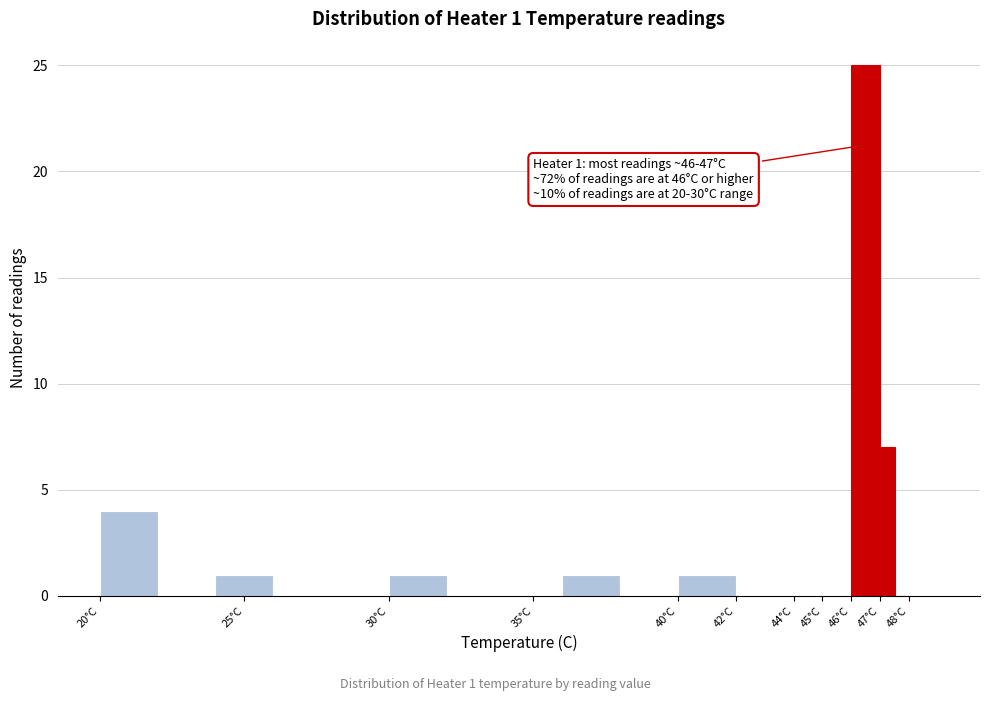

Which range on the x-axis has the tallest bar?

46.0 to 47.0